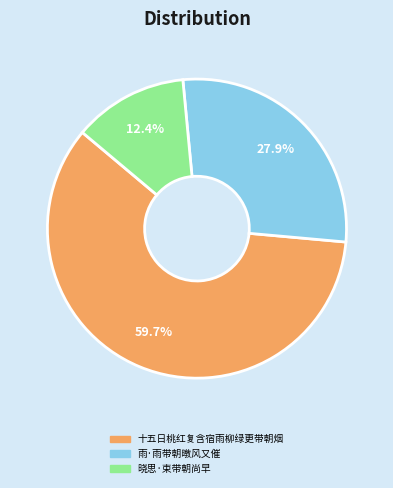

To the nearest percent, what is the difference between the 晓思·束带朝尚早 and 十五日桃红复含宿雨柳绿更带朝烟 slice percentages?

47%